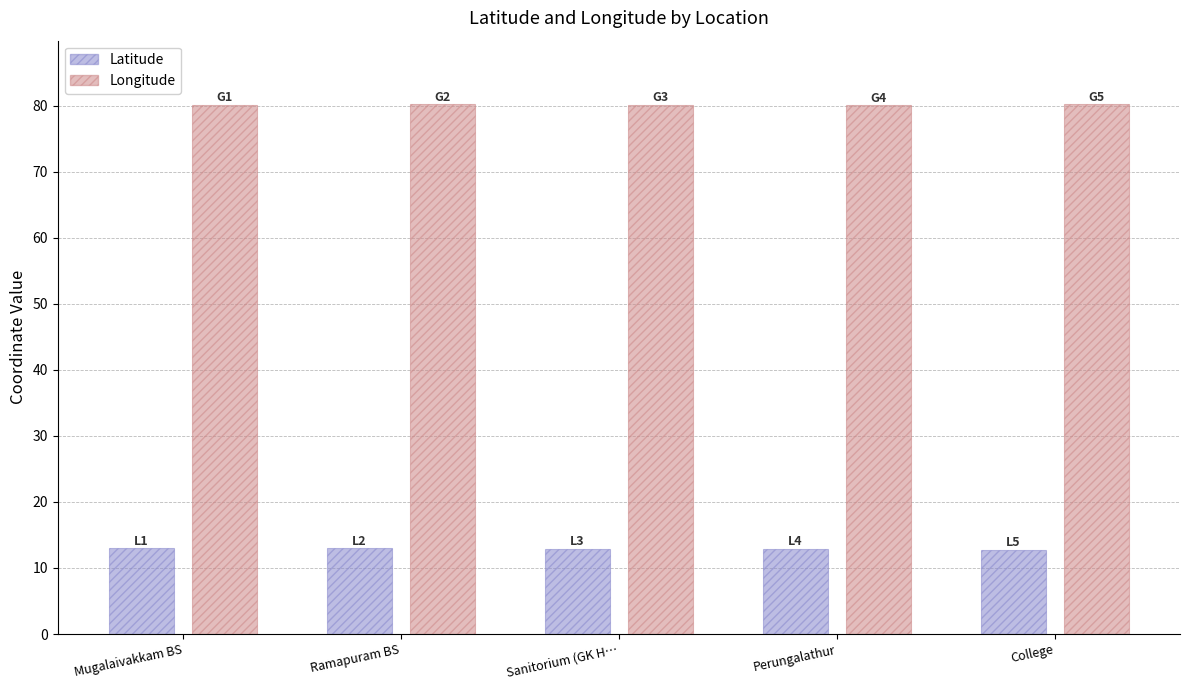

Which series has the largest total across all categories?

Longitude